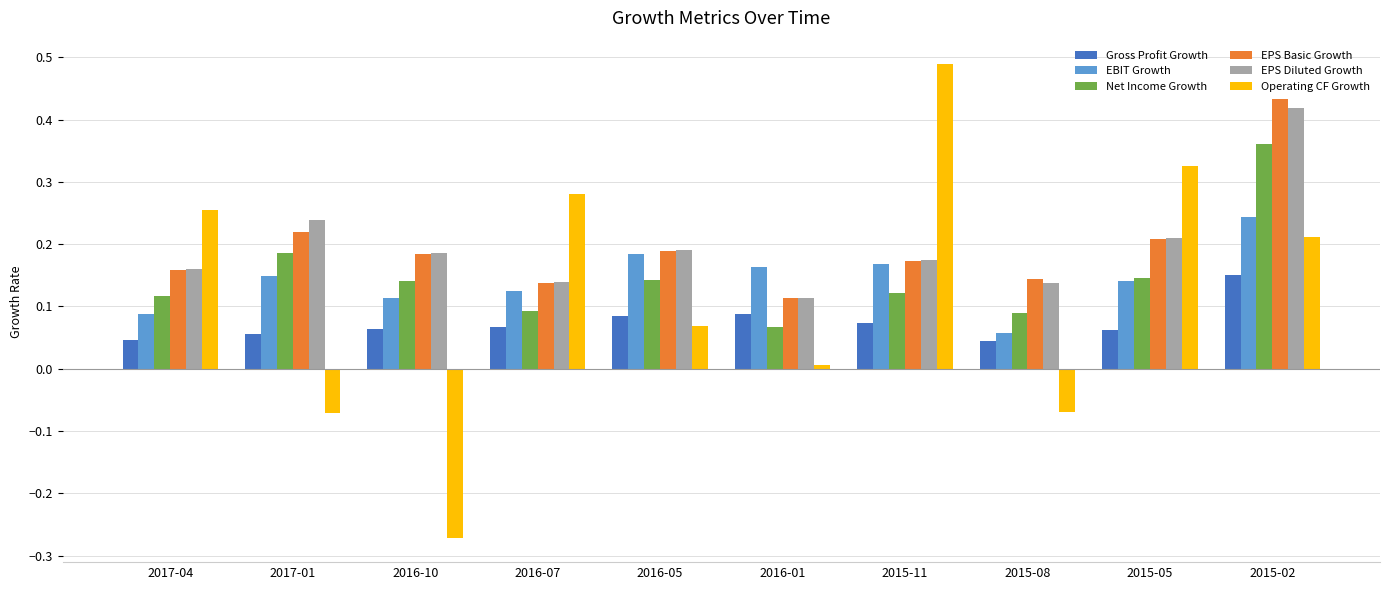

What are all the series names shown in the legend?

Gross Profit Growth, EBIT Growth, Net Income Growth, EPS Basic Growth, EPS Diluted Growth, Operating CF Growth